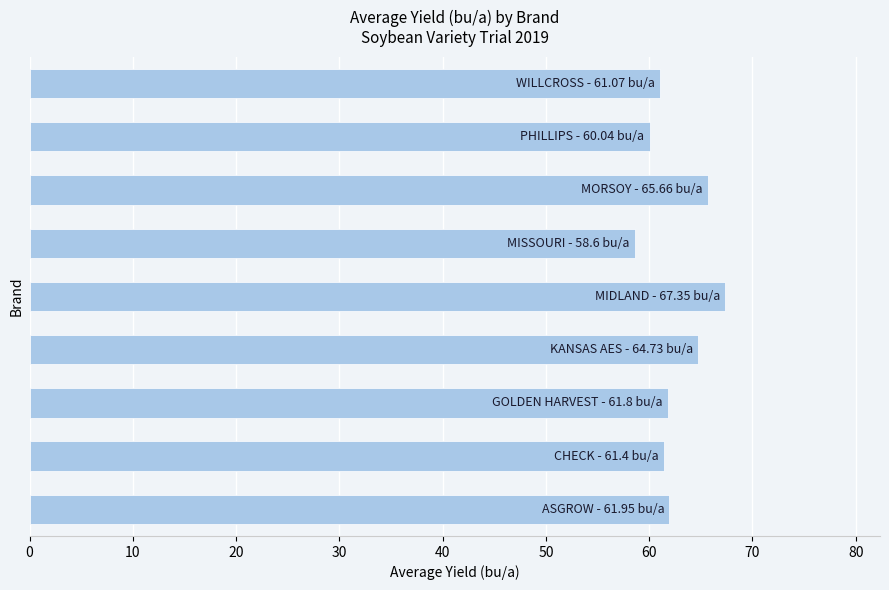

What is the sum of all values?

562.6